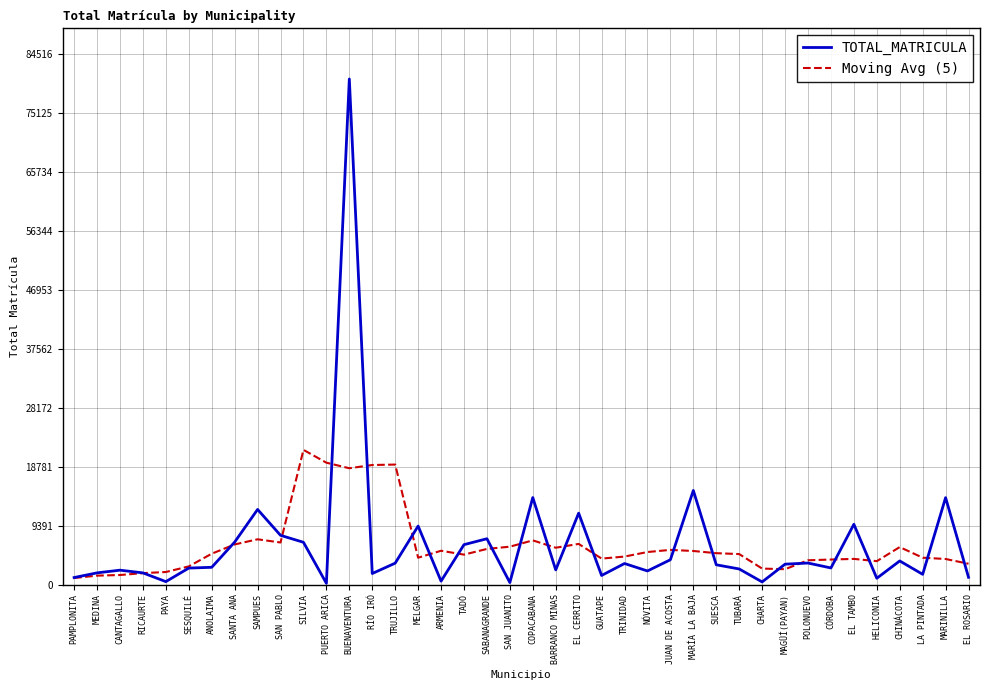

What is the total value across all series at SABANAGRANDE?

13014.6